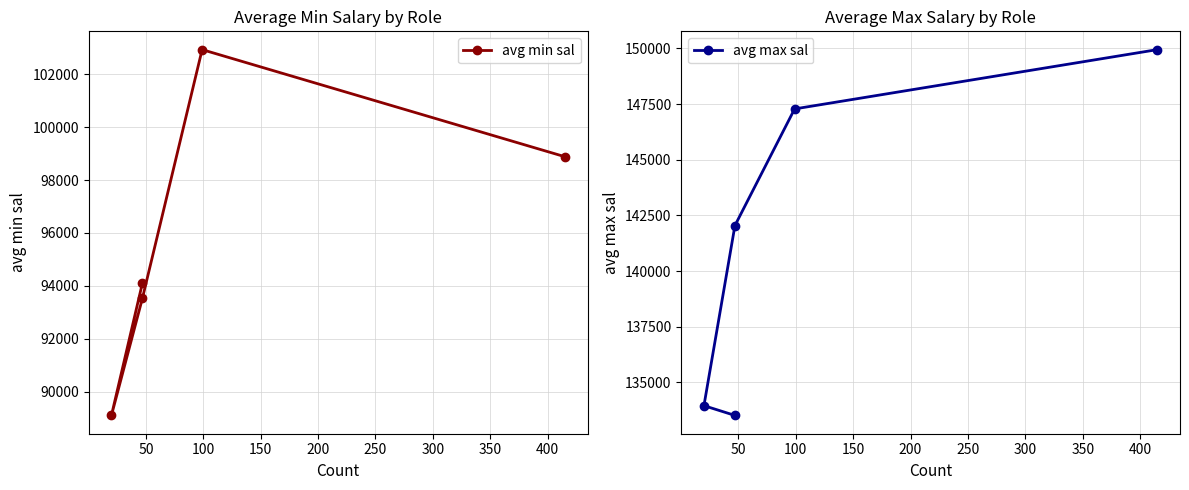

The avg max sal series shows 57589.0 at 150. True or false?

False